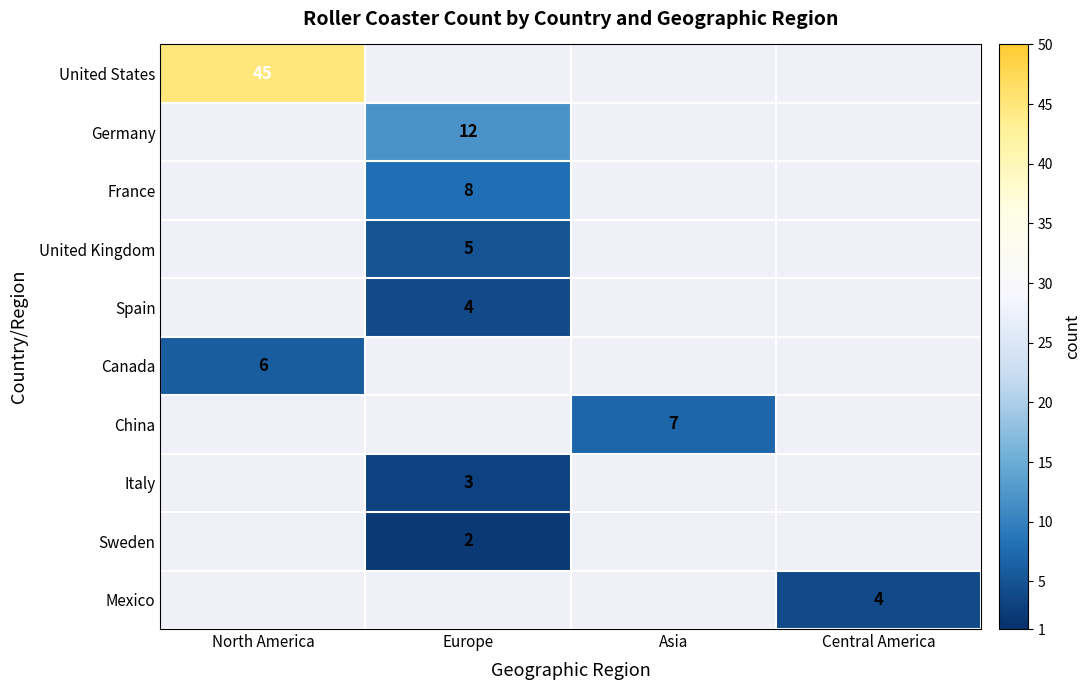

Is it true that United Kingdom equals 7 at Europe?

False